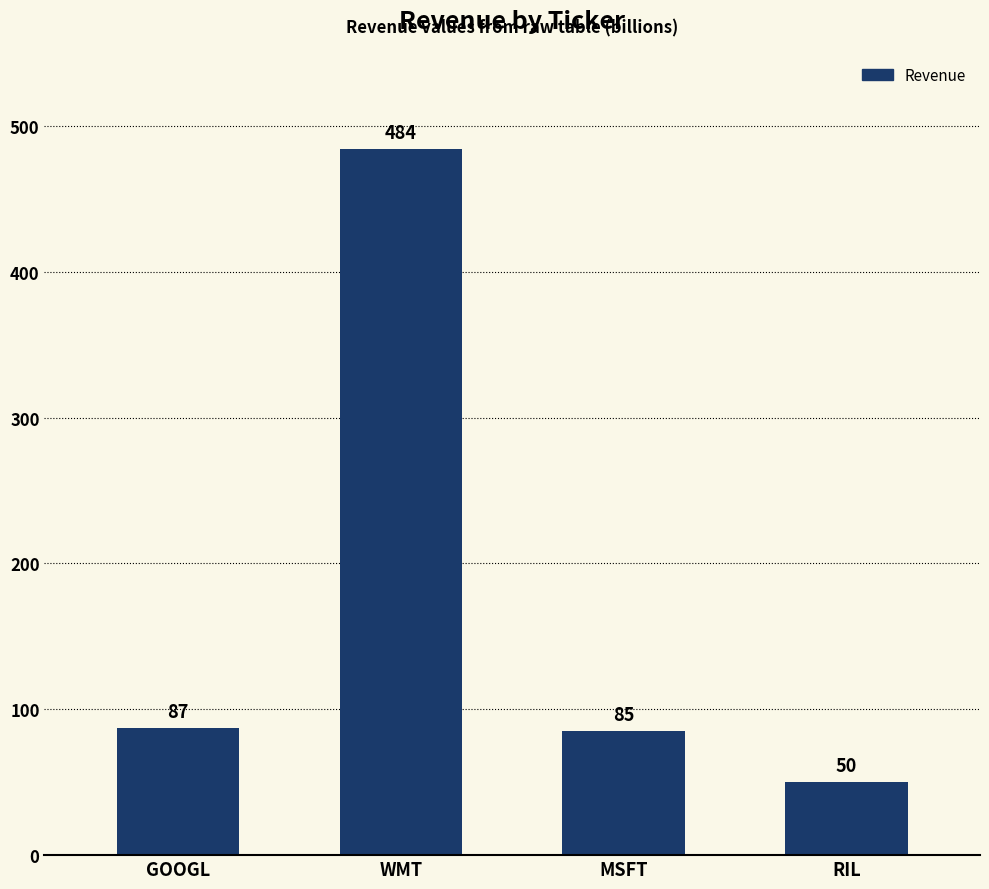

What position from the left is RIL?

4